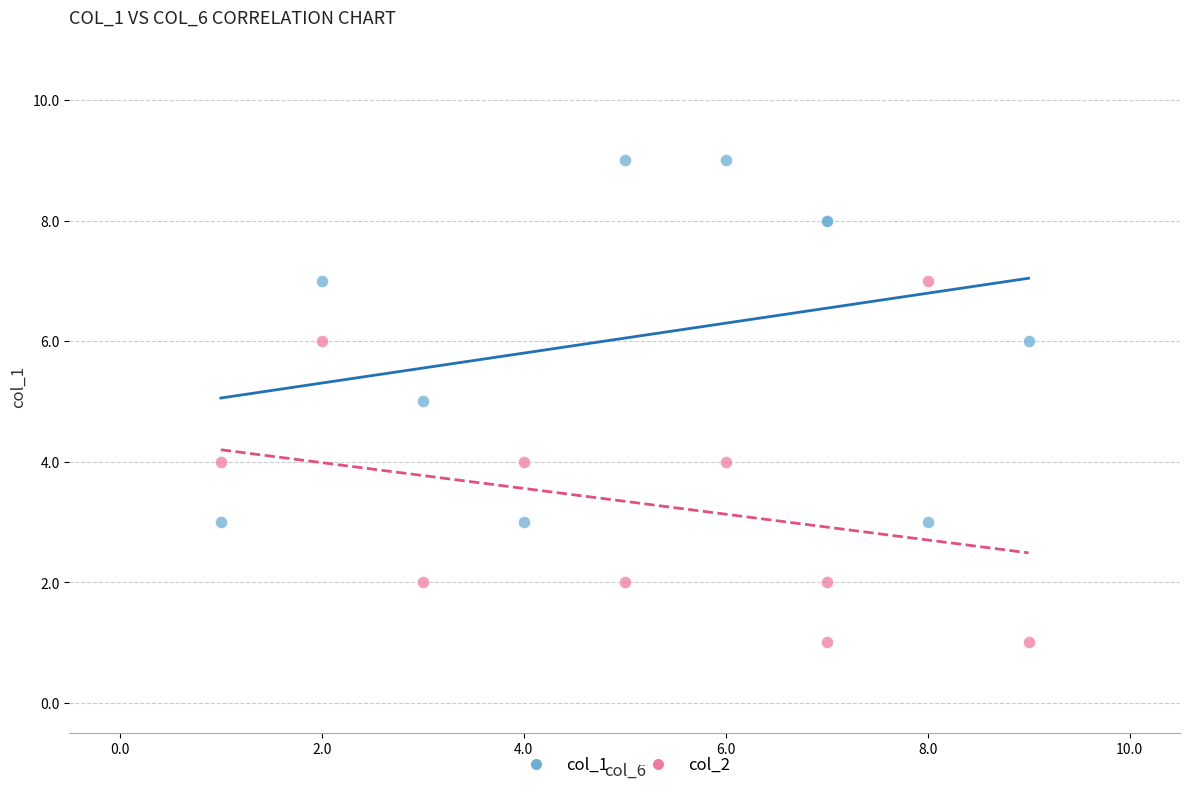

Which series contains the highest Y value?

col_1